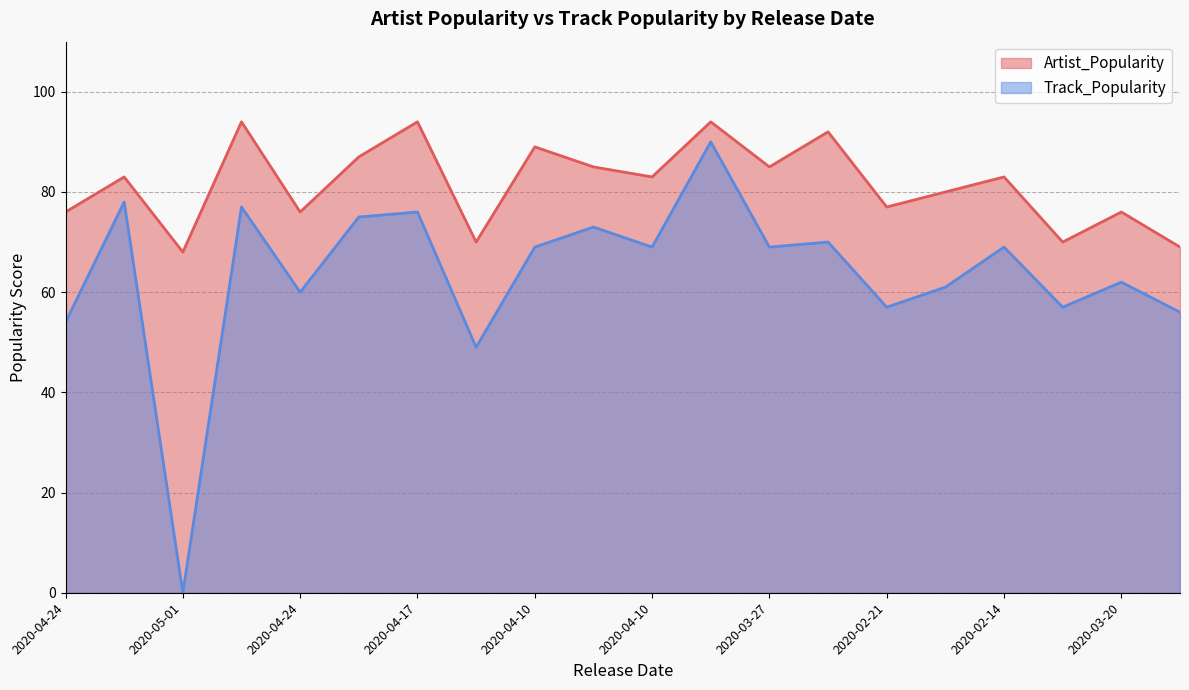

What are all the series names shown in the legend?

Artist_Popularity, Track_Popularity